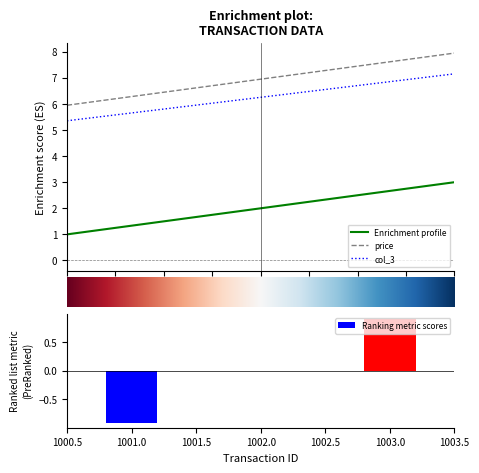

Reading left to right, extract all data points from this chart.

product_id: 1001=1.0	1002=2.0	1003=3.0
price: 1001=6.0	1002=7.0	1003=8.0
col_3: 1001=5.4	1002=6.3	1003=7.2